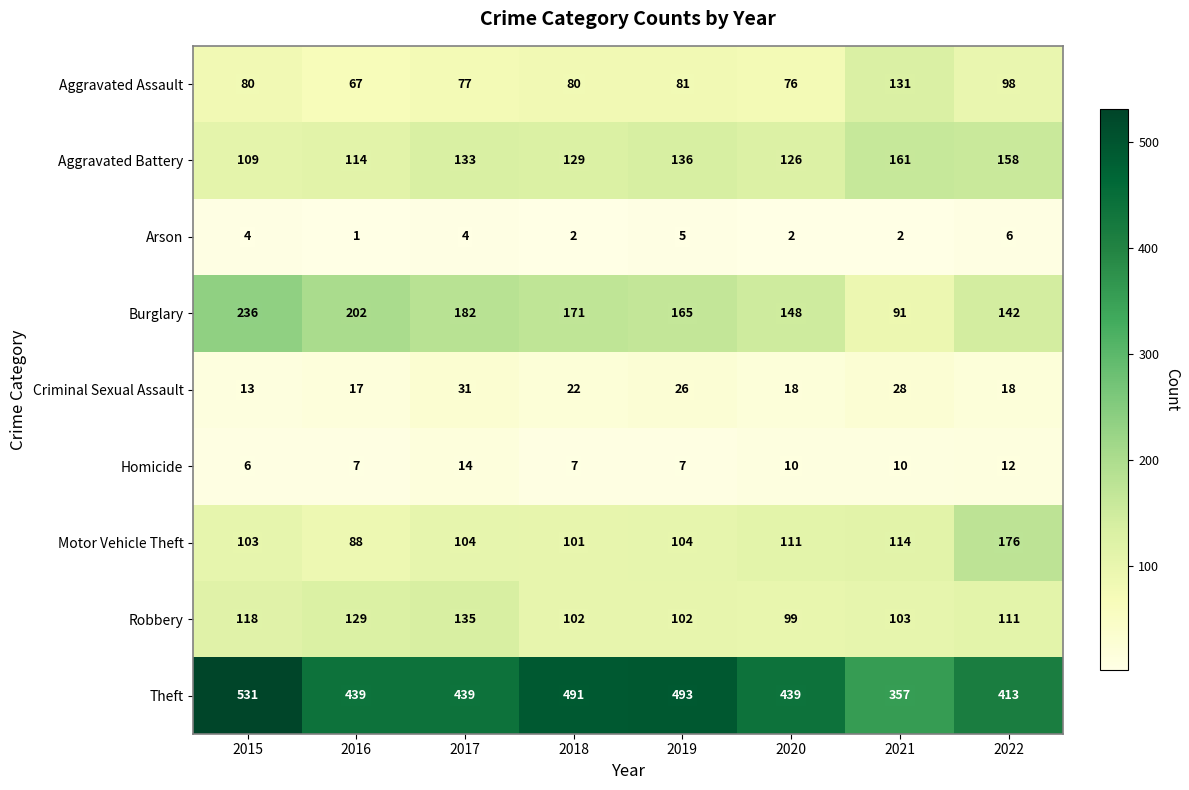

What is the difference between the maximum and minimum values in the Robbery series?

36